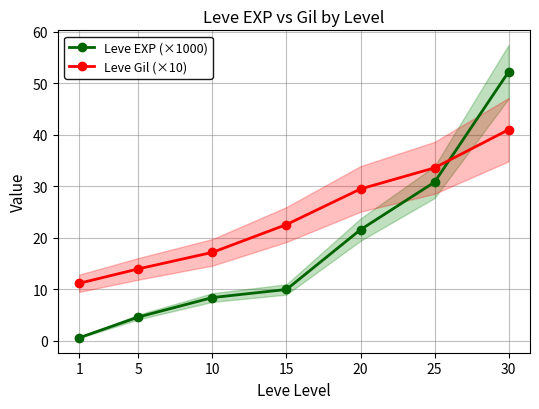

What is the spread (max minus min) of values at 5?

9.3